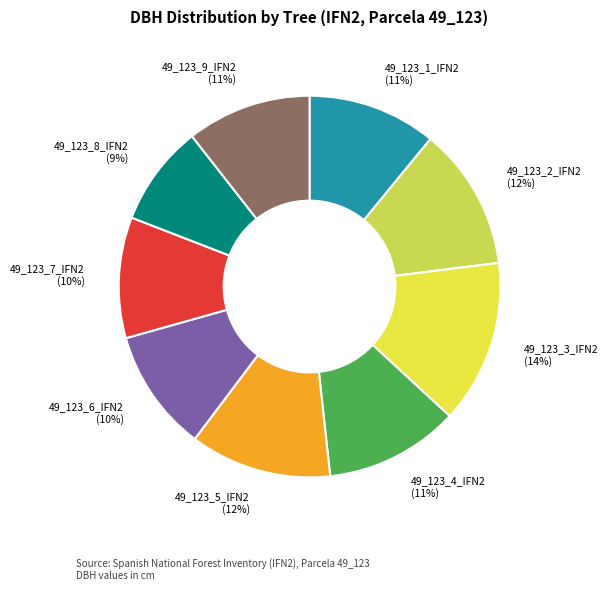

To the nearest percent, what percentage of the pie is 49_123_3_IFN2?

14%